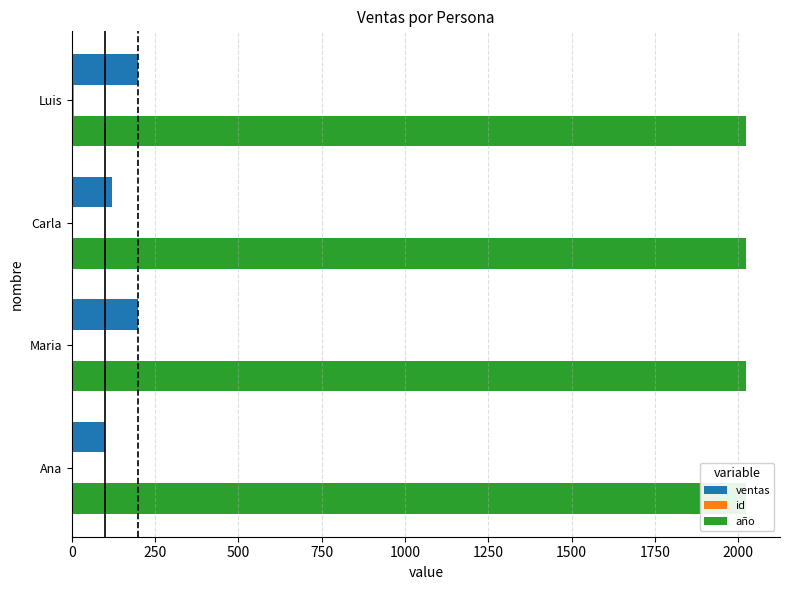

What is the maximum value shown in the chart?

200.0